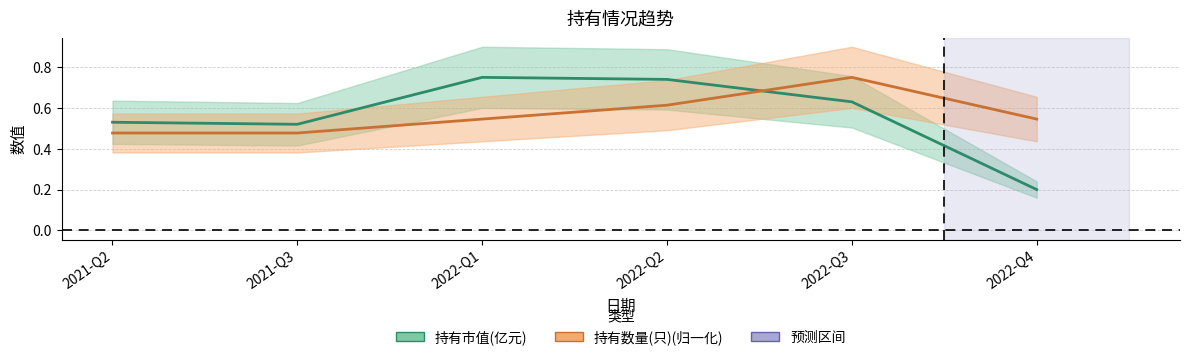

Which series has the widest spread of values?

持有市值(亿元)